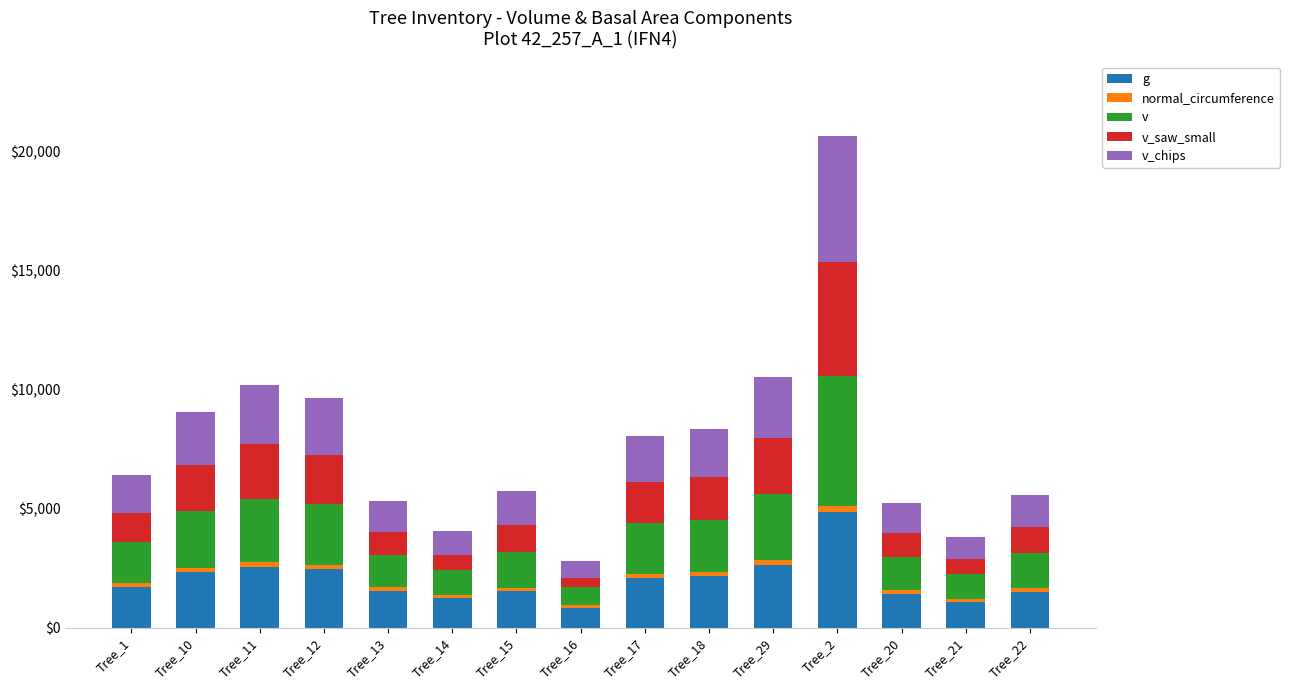

At which category is the sum across all series the highest?

Tree_2